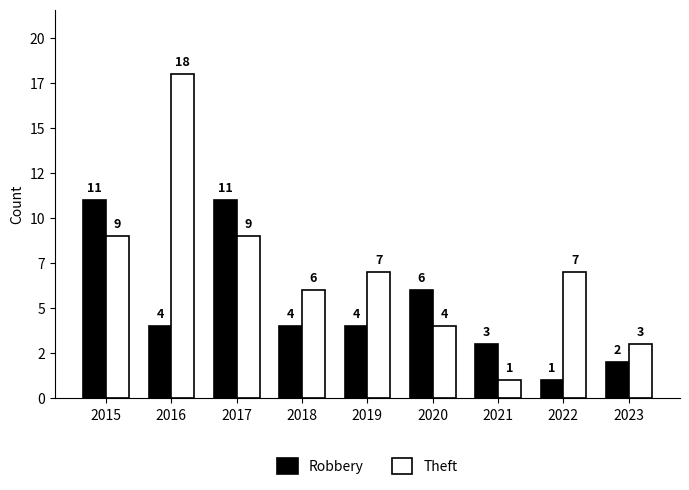

Does the chart contain stacked bars?

No